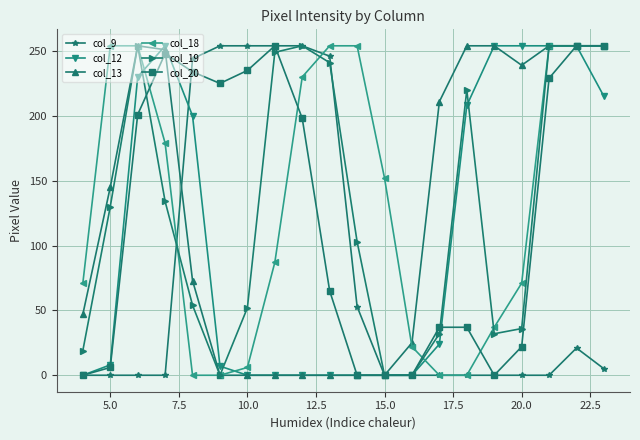

How many data points does each series have?

20